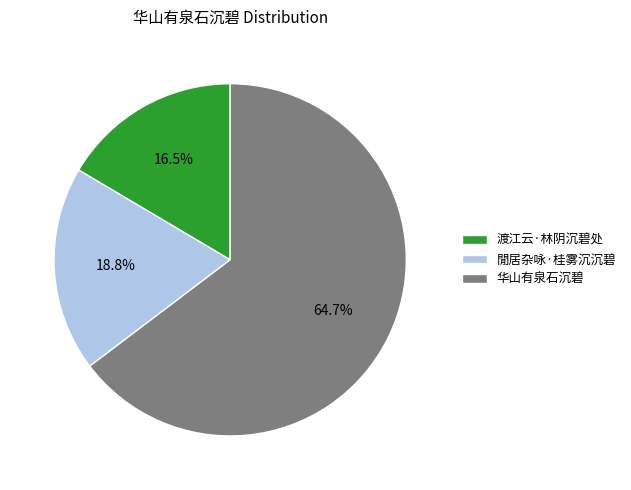

To the nearest percent, what is the combined percentage of 閒居杂咏·桂雾沉沉碧 and 华山有泉石沉碧?

84%